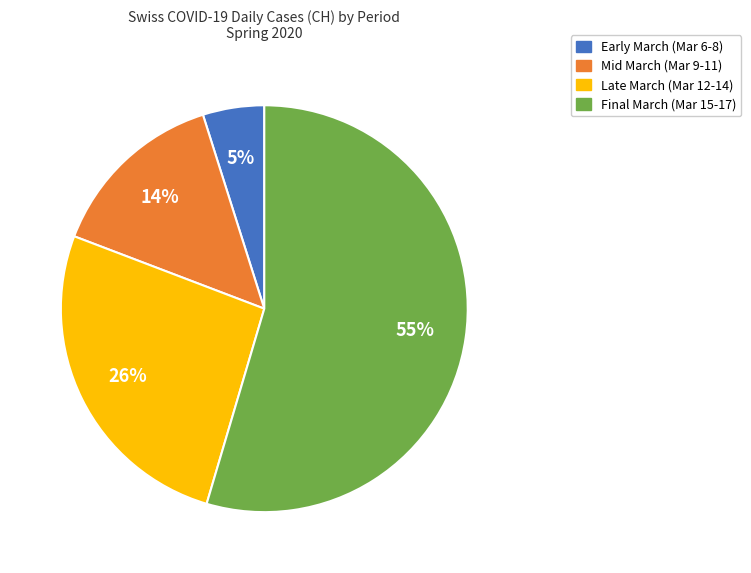

Rank the categories by value from lowest to highest.

Early March (Mar 6-8), Mid March (Mar 9-11), Late March (Mar 12-14), Final March (Mar 15-17)